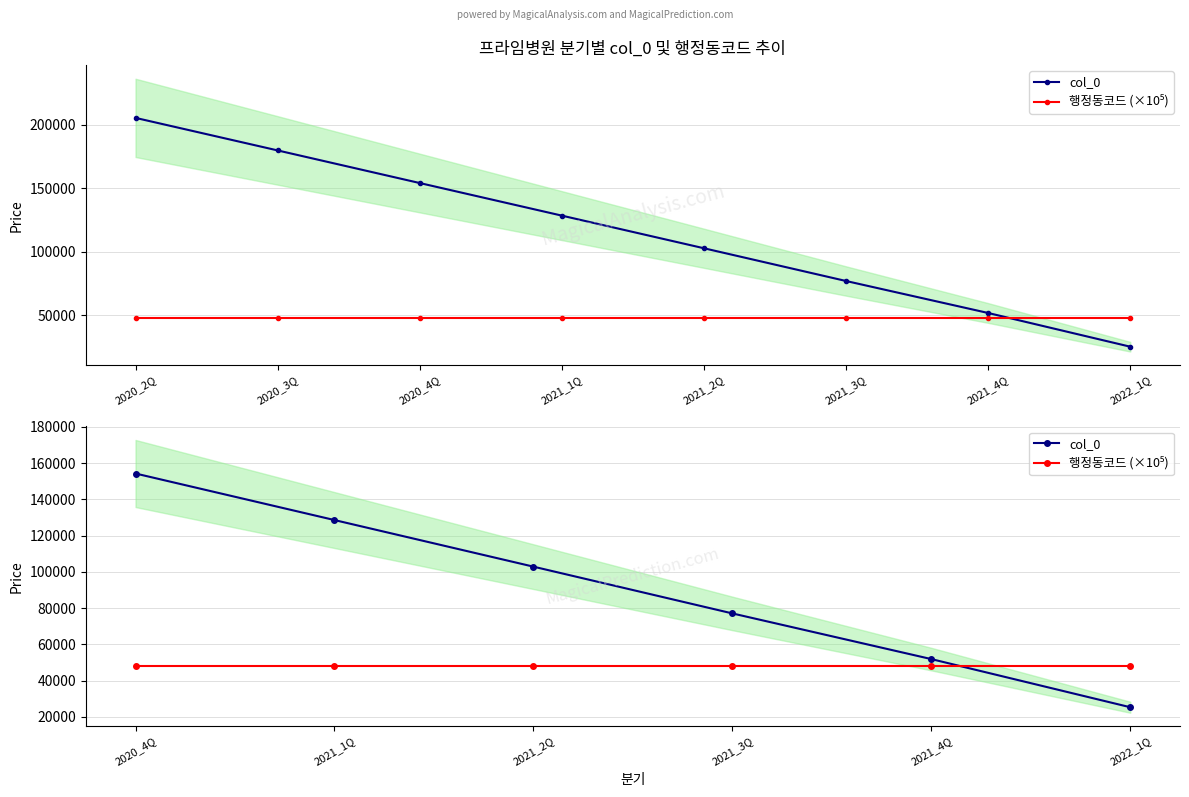

What is the difference between the second highest and second lowest values in the col_0 series?

76692.0